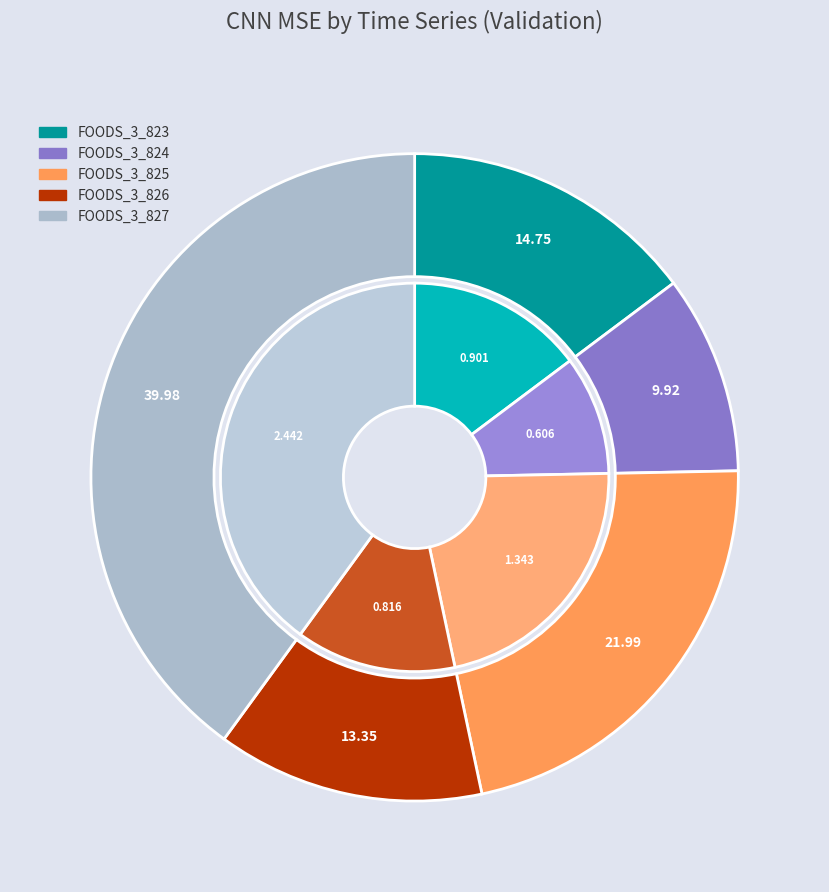

Rank the categories by value from lowest to highest.

FOODS_3_824_WI_3_validation, FOODS_3_826_WI_3_validation, FOODS_3_823_WI_3_validation, FOODS_3_825_WI_3_validation, FOODS_3_827_WI_3_validation